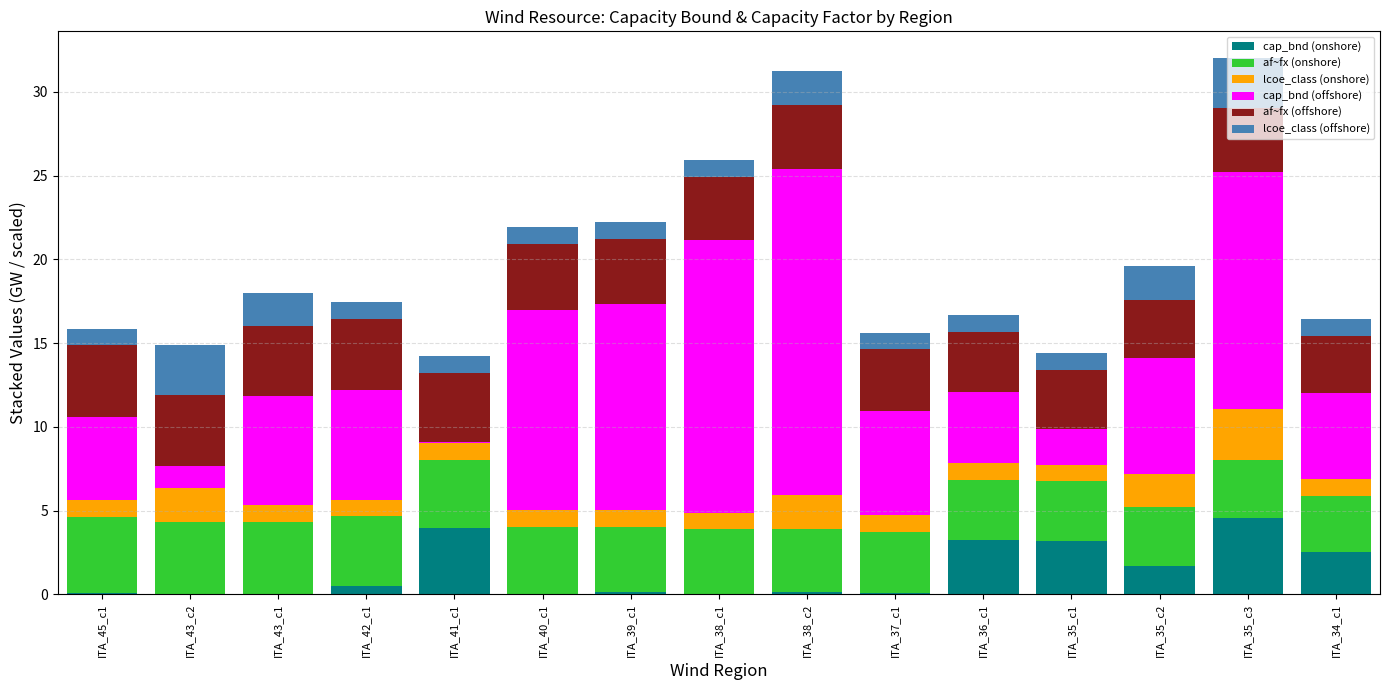

True or false: cap_bnd (onshore) has a value of 1.7 at ITA_35_c2.

True